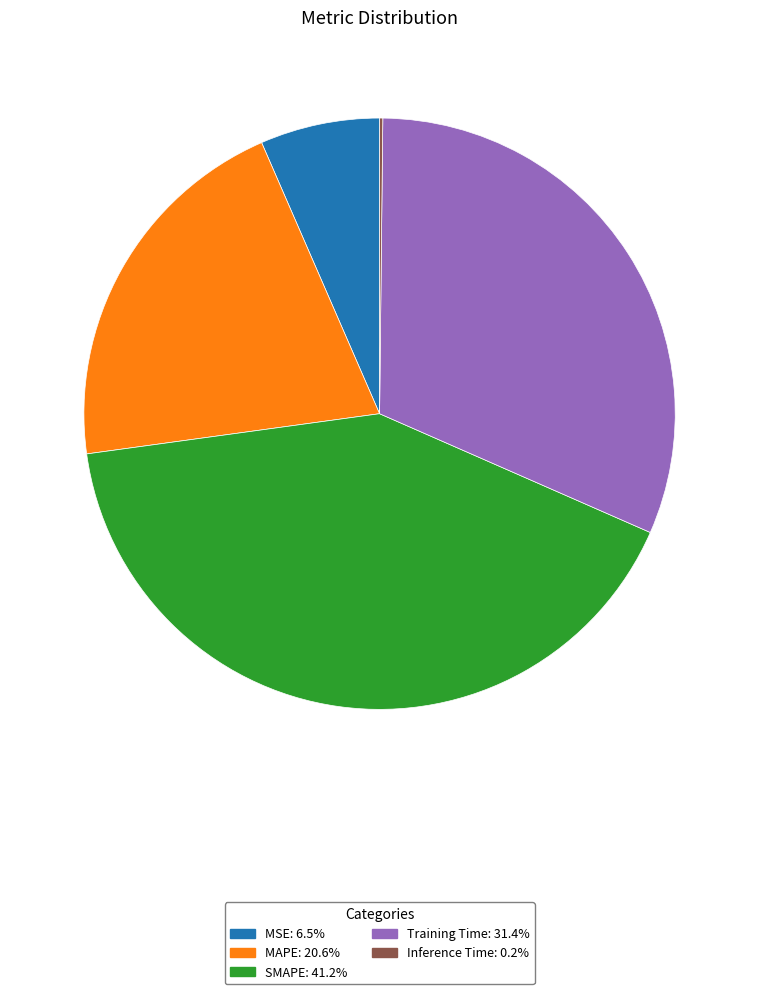

Is there a majority slice in this chart?

No